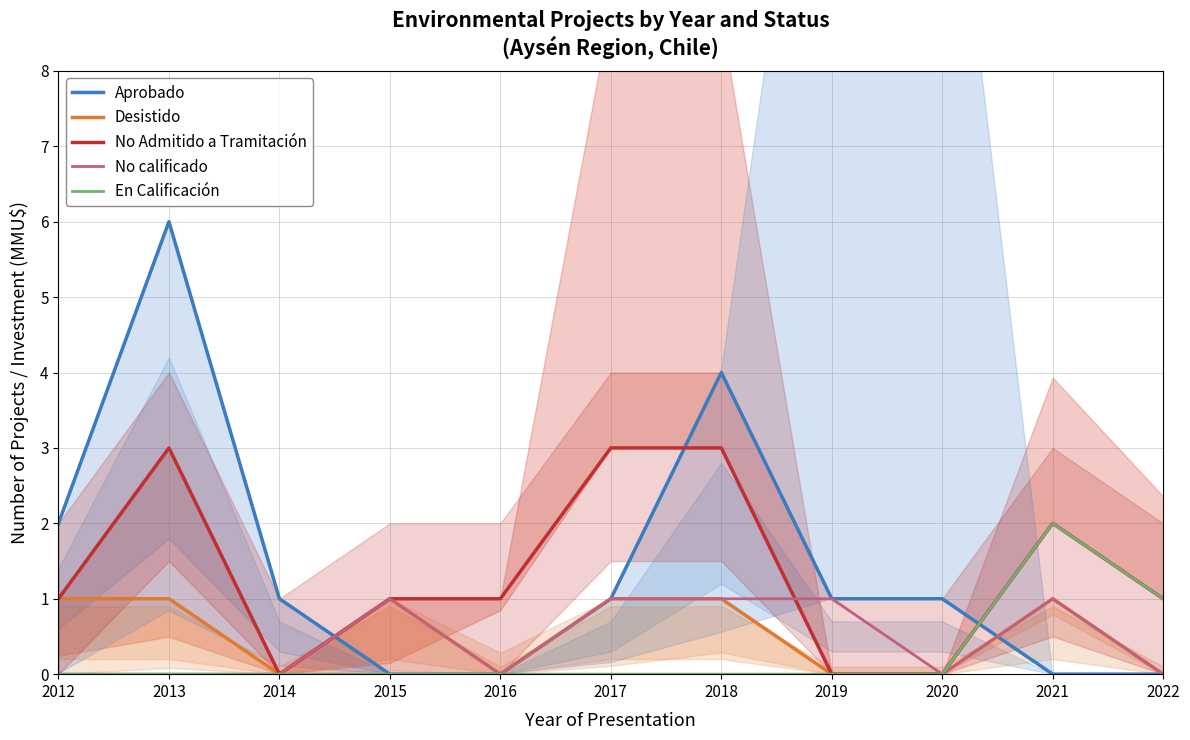

What is the difference between the No Admitido a Tramitación values at 2018 and 2021?

1